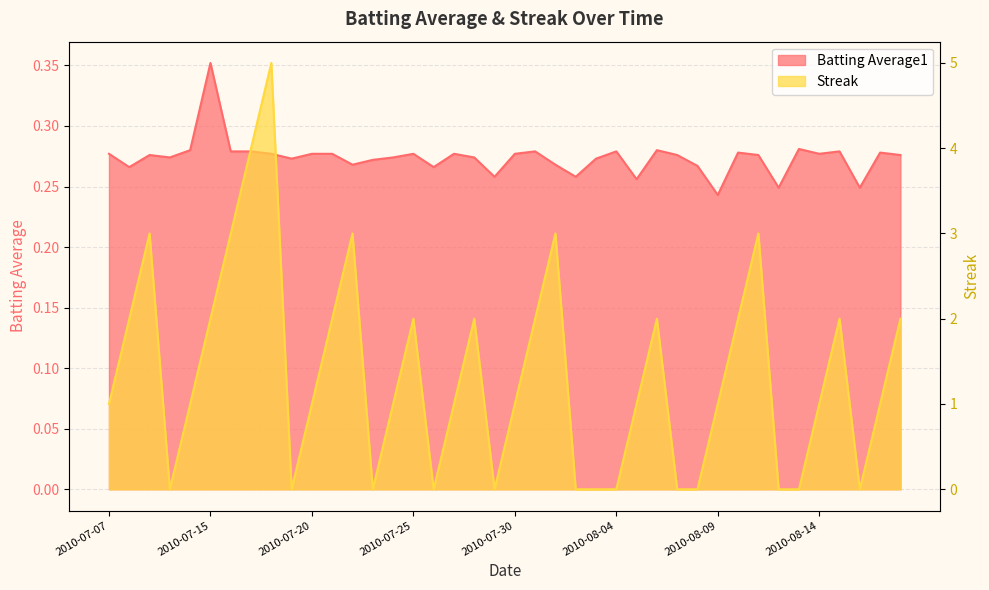

At which category is the sum across all series the highest?

2010-07-18